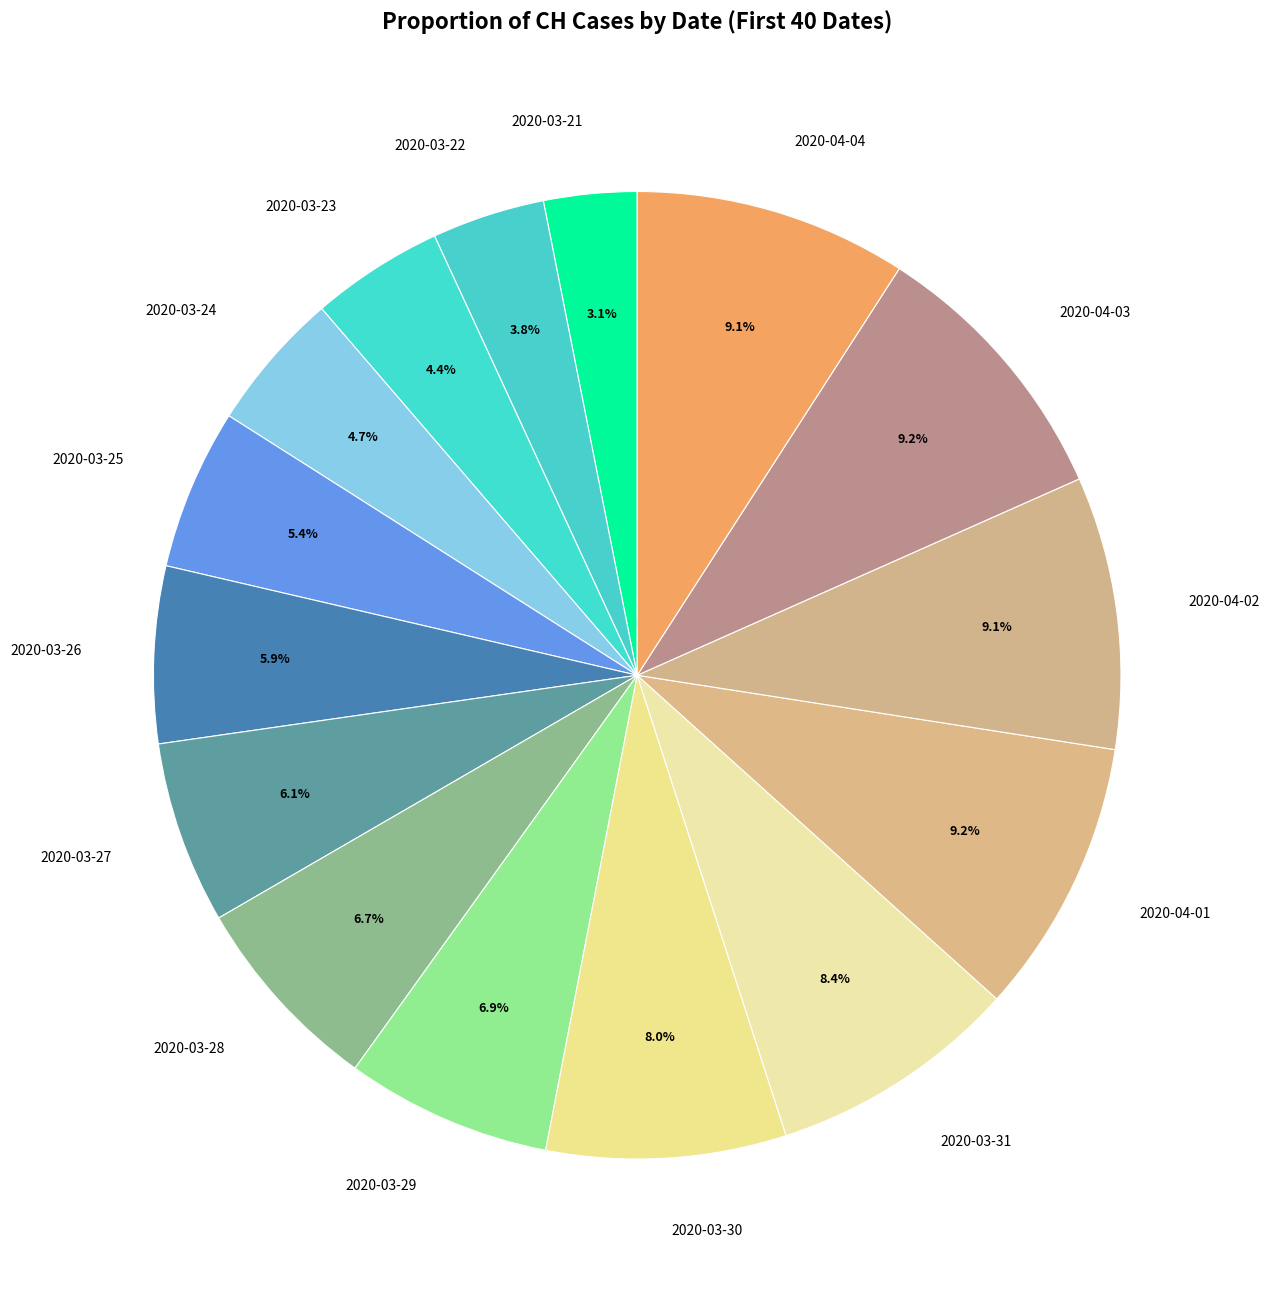

Is there any slice that represents more than half of the pie?

No